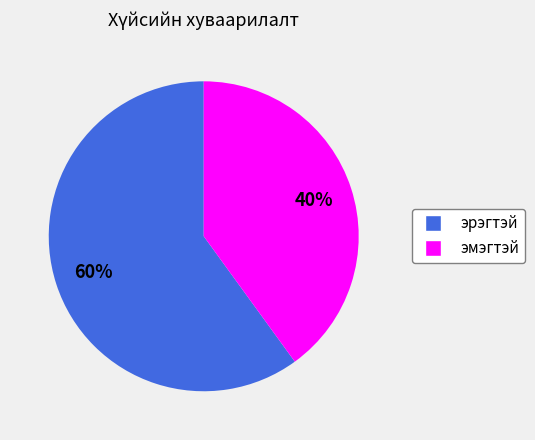

Which category has the biggest portion of the pie?

эрэгтэй